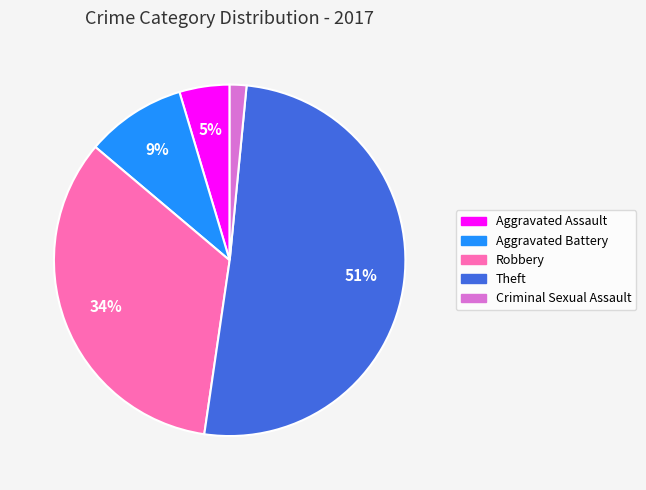

How many segments does this pie chart have?

5